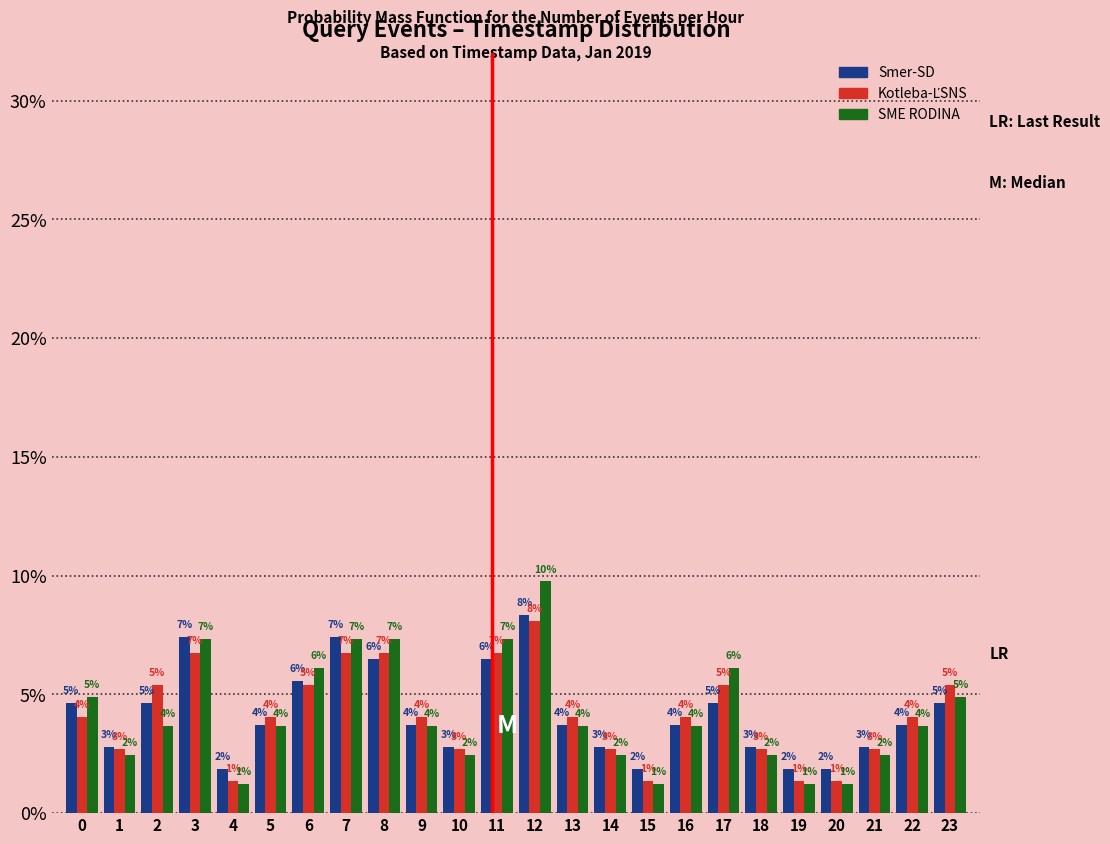

How many bars are there in each group?

3